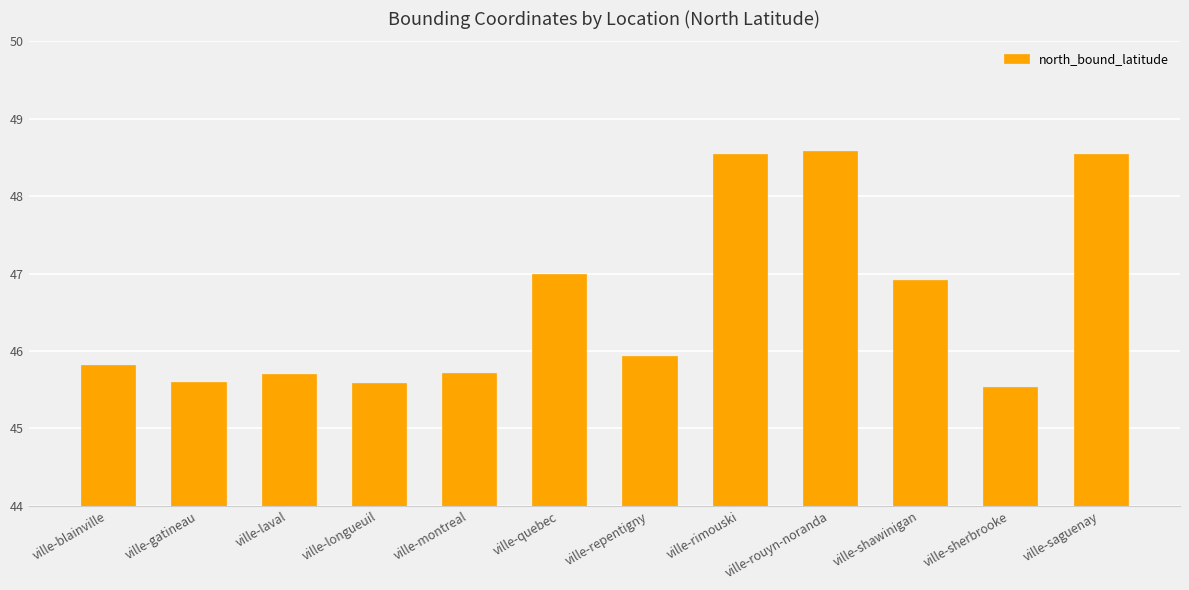

Does the chart contain stacked bars?

No